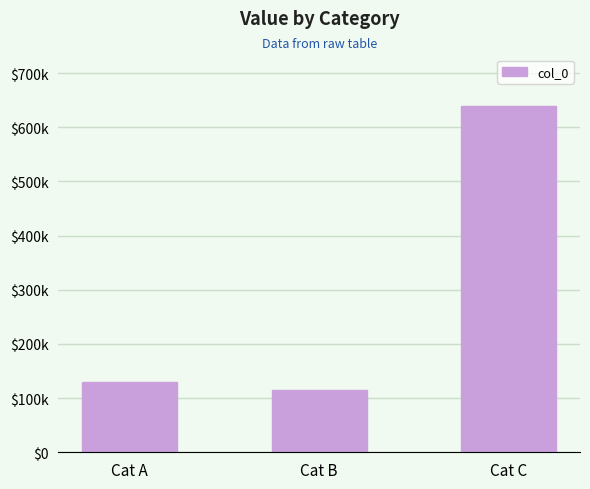

Is it true that the value at Cat A is 44557?

False